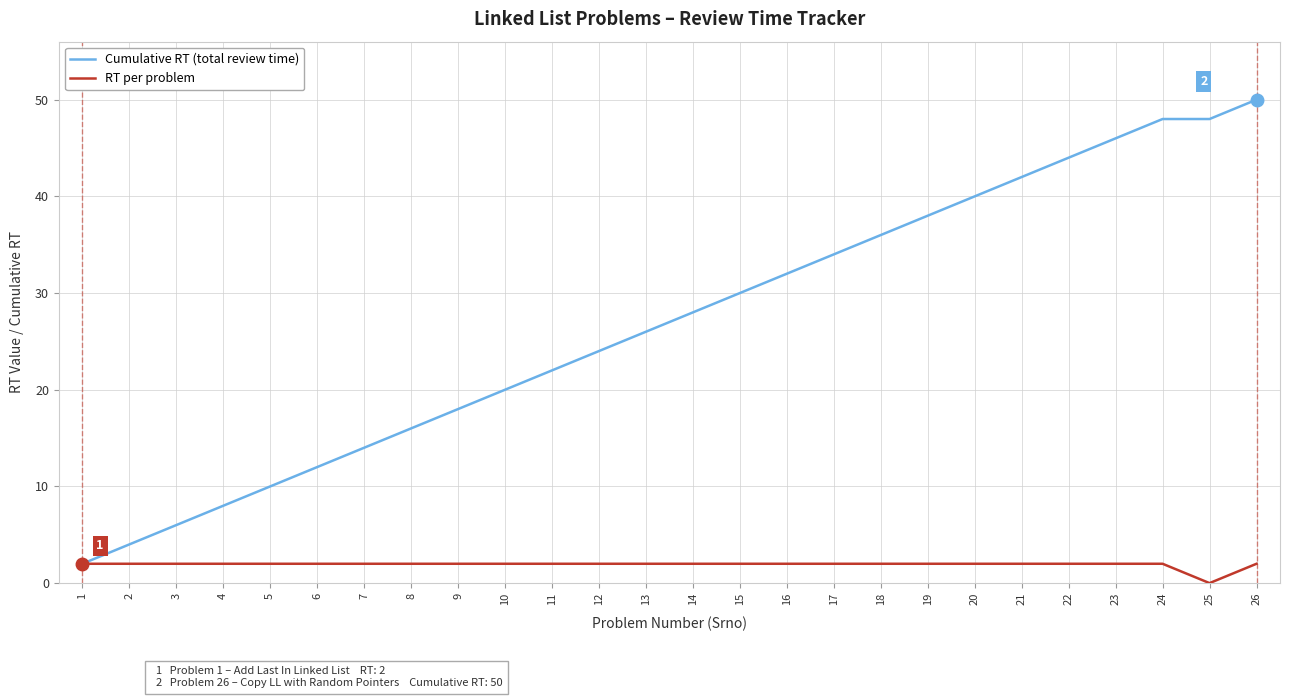

Rank the series at 25 from highest to lowest value.

Cumulative RT (total review time), RT per problem